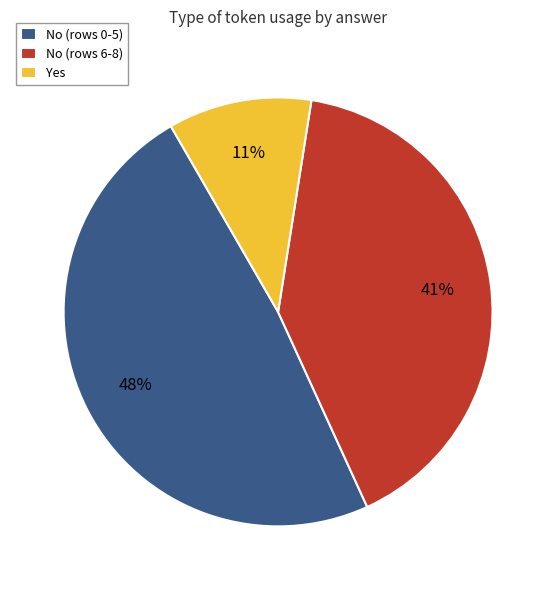

Is there a majority slice in this chart?

No